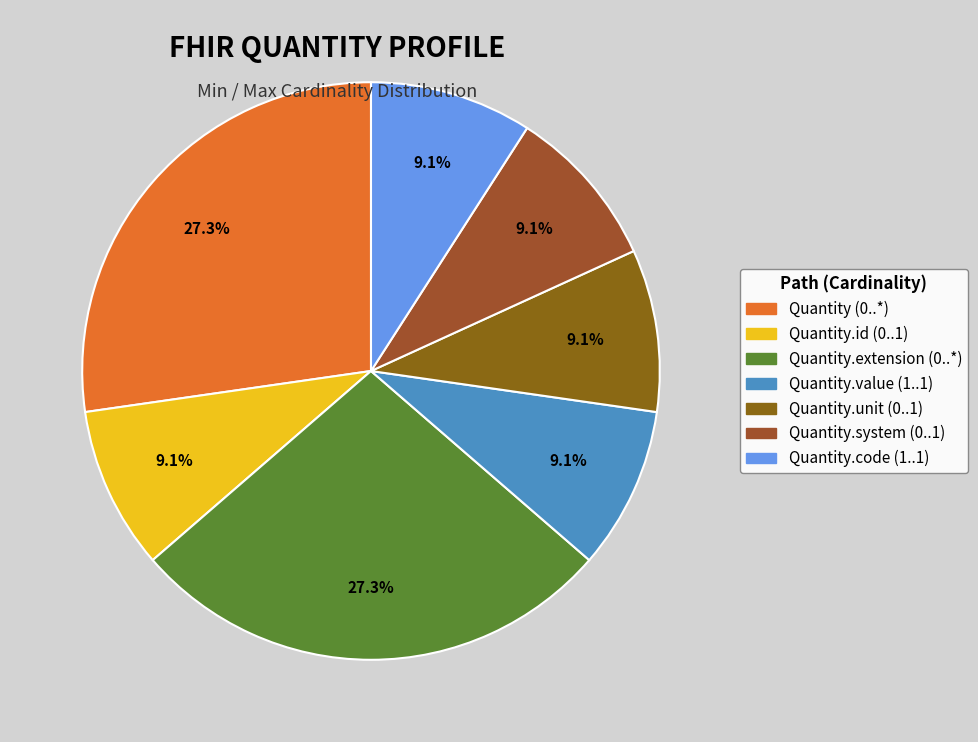

Count the number of slices in the pie.

7